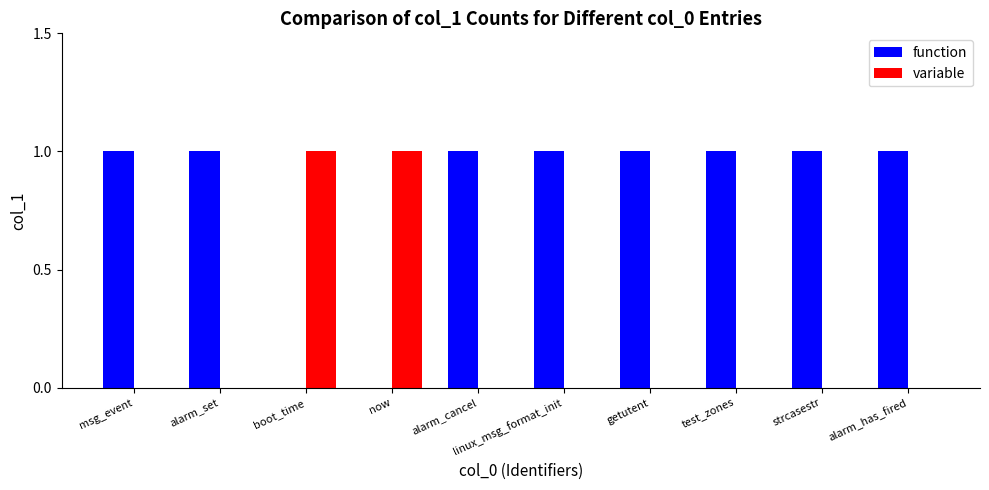

Is the value of variable at linux_msg_format_init greater than the value of function at alarm_set?

No